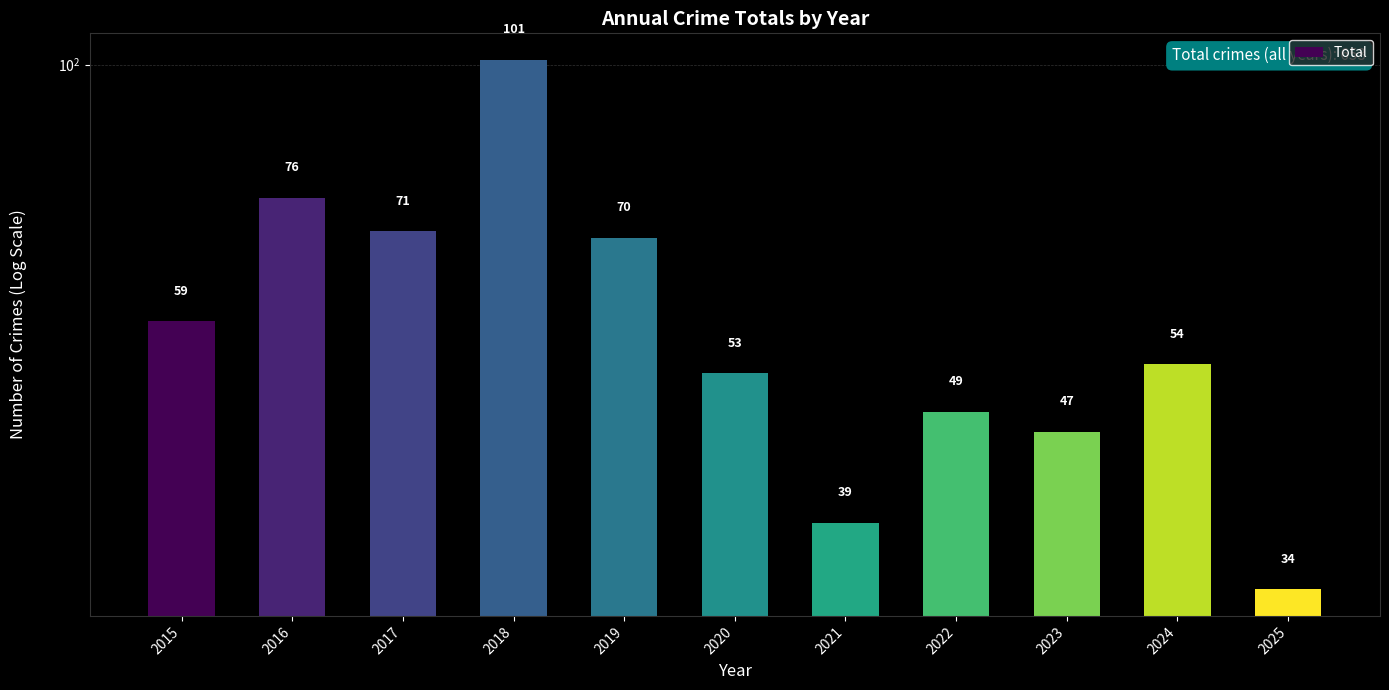

What is the sum of all values?

653